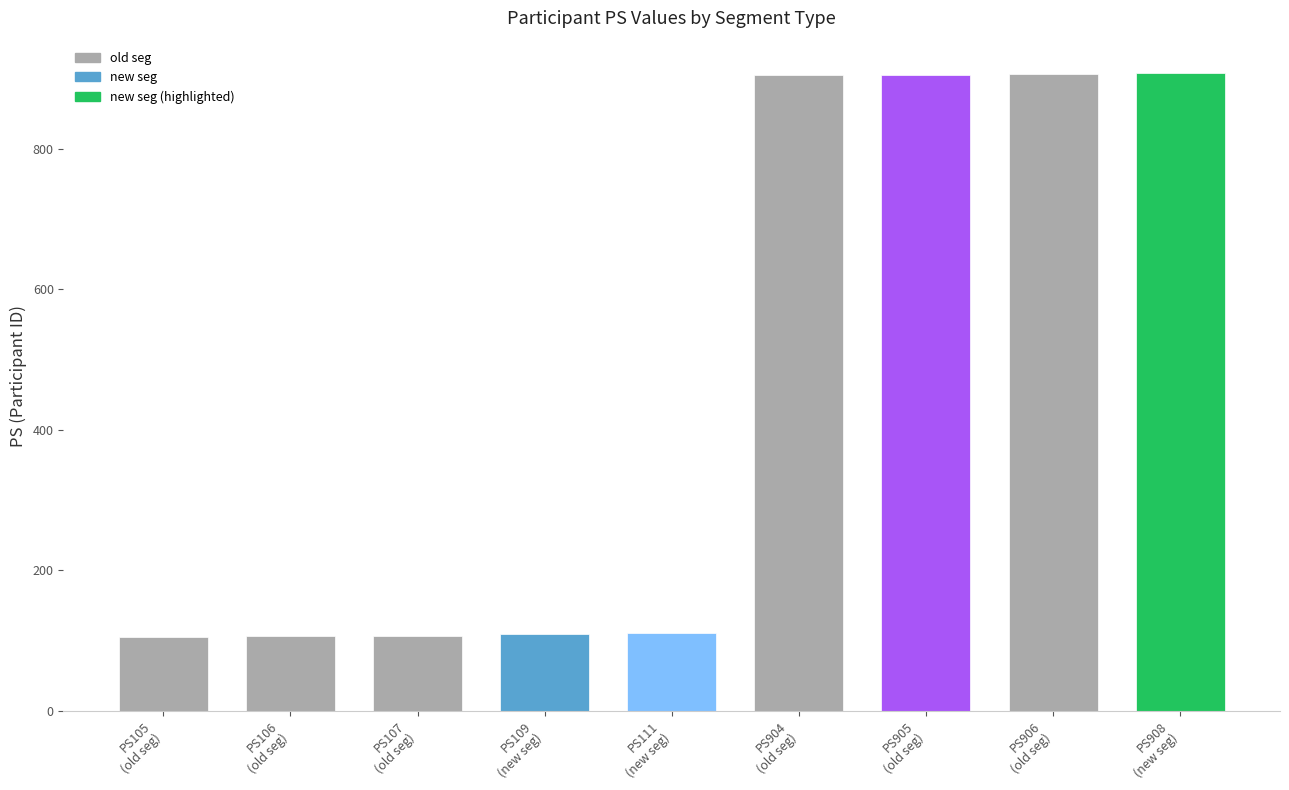

What is the difference between the maximum and minimum values?

803